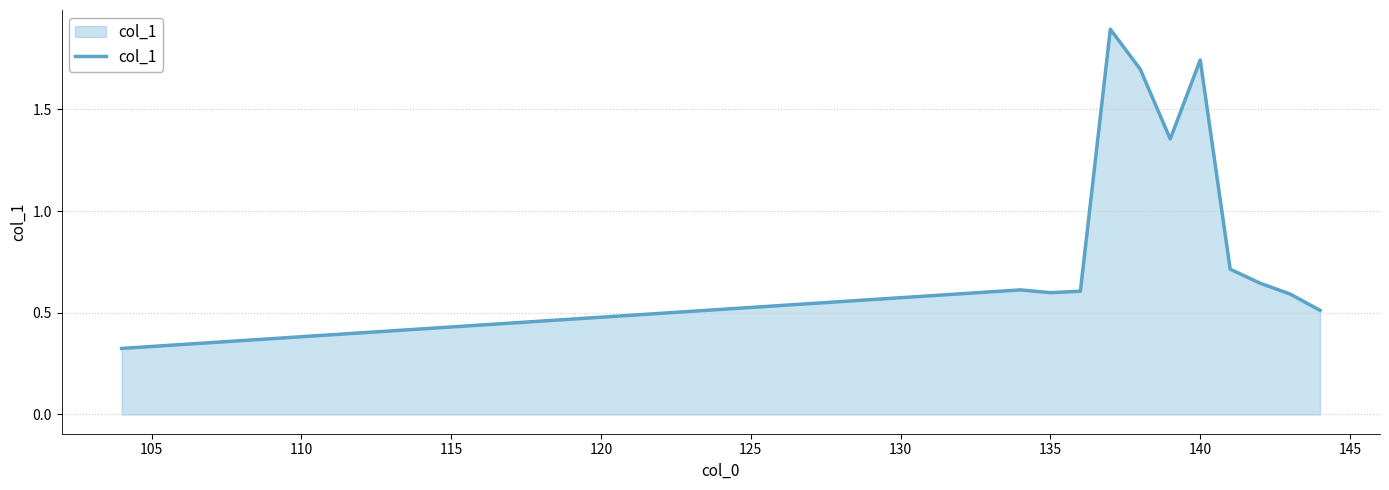

What is the greatest value displayed?

1.9